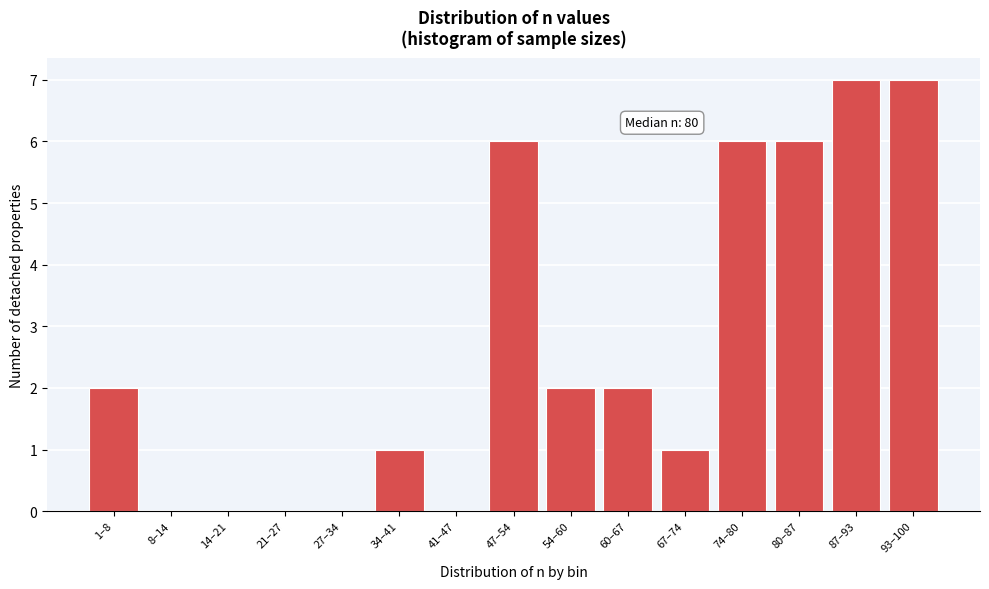

Reading left to right, what are all the values shown in this chart?

1–8=2	8–14=0	14–21=0	21–27=0	27–34=0	34–41=1	41–47=0	47–54=6	54–60=2	60–67=2	67–74=1	74–80=6	80–87=6	87–93=7	93–100=7